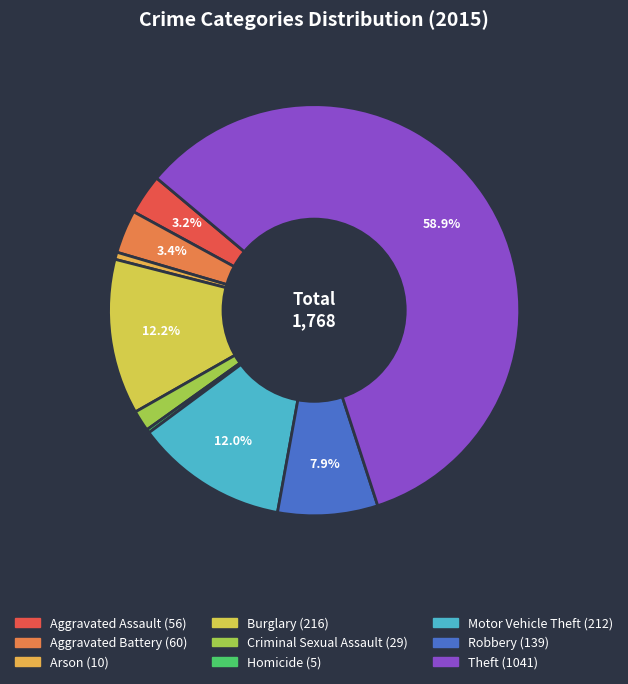

Is there a majority slice in this chart?

Yes